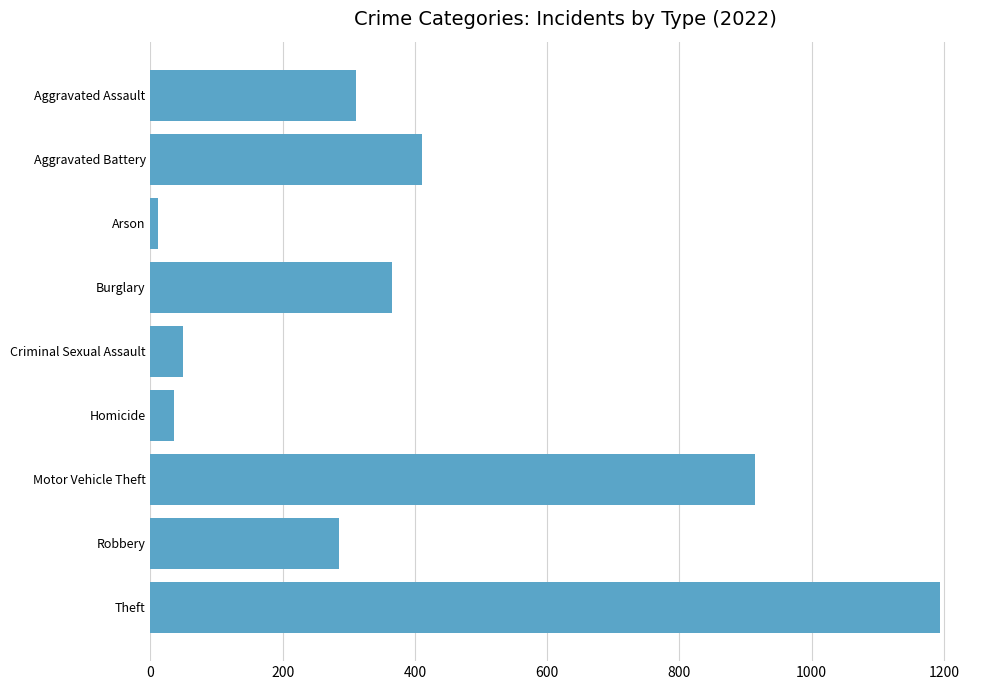

Which label corresponds to the smallest value in the chart?

Arson